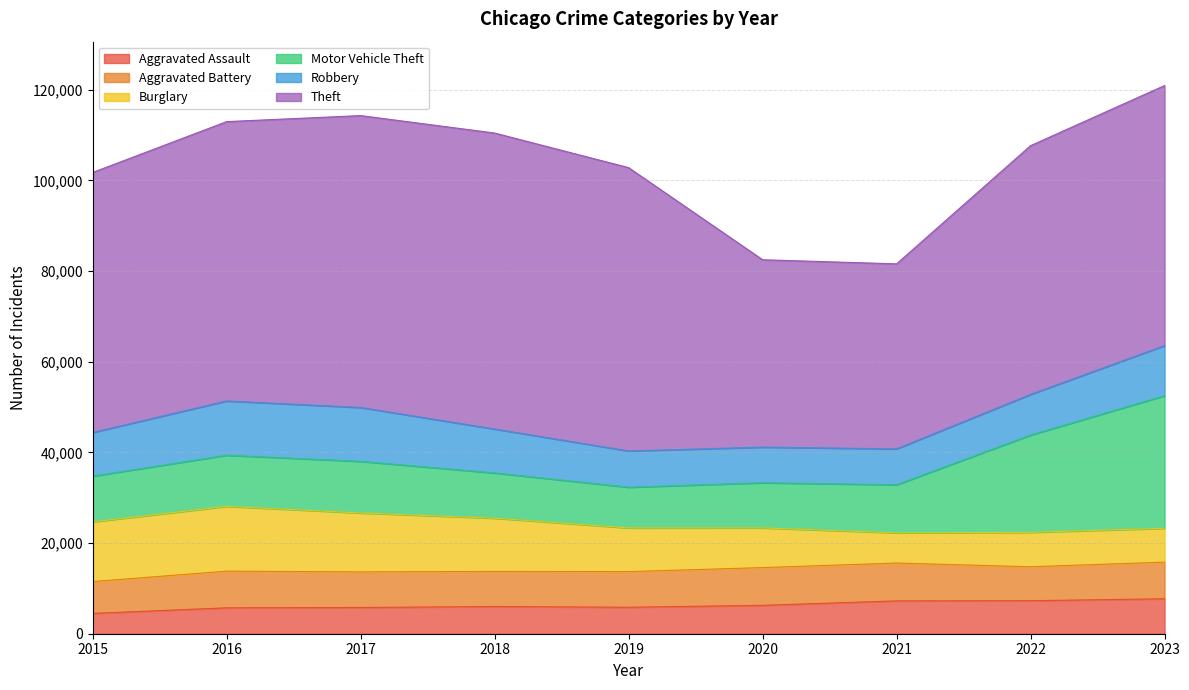

The Aggravated Assault series shows 4480 at 2015. True or false?

True